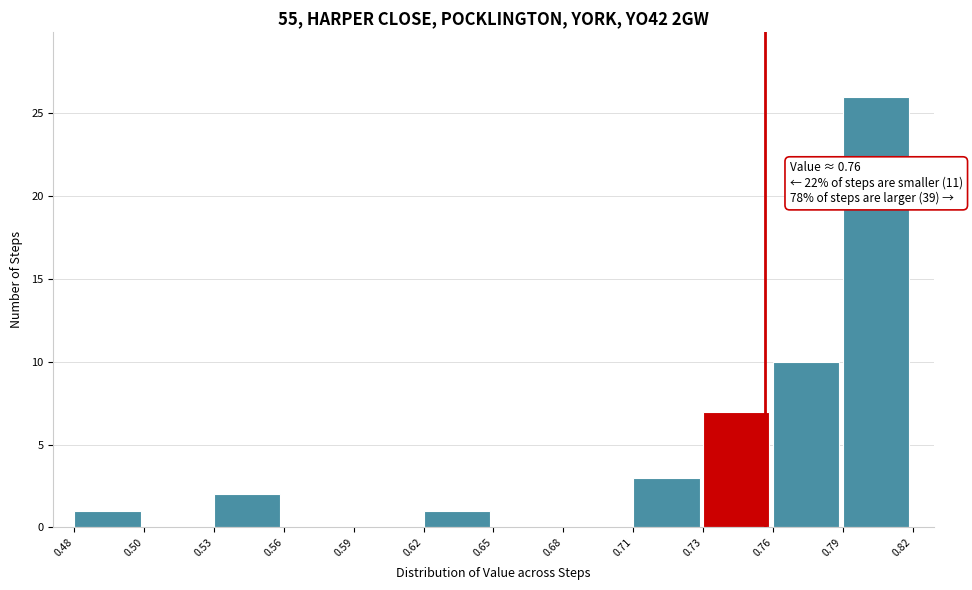

Reading left to right, what are all the values shown in this chart?

0.48=1	0.50=0	0.53=2	0.56=0	0.59=0	0.62=1	0.65=0	0.68=0	0.71=3	0.73=7	0.76=10	0.79=26